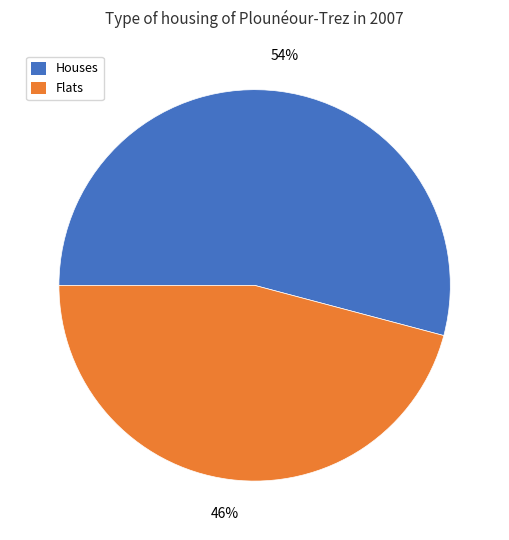

Rank the categories by value from lowest to highest.

Flats, Houses